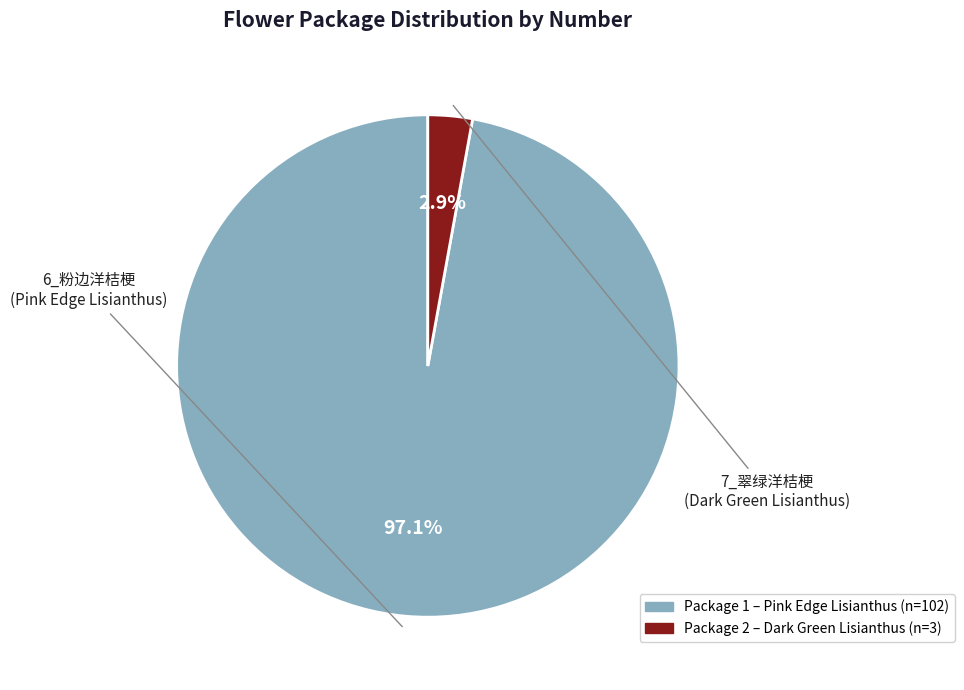

Is there a majority slice in this chart?

Yes